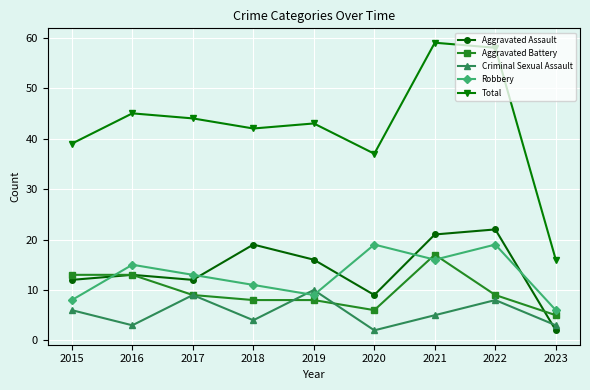

Between 2019 and 2021, which series saw the biggest shift?

Total